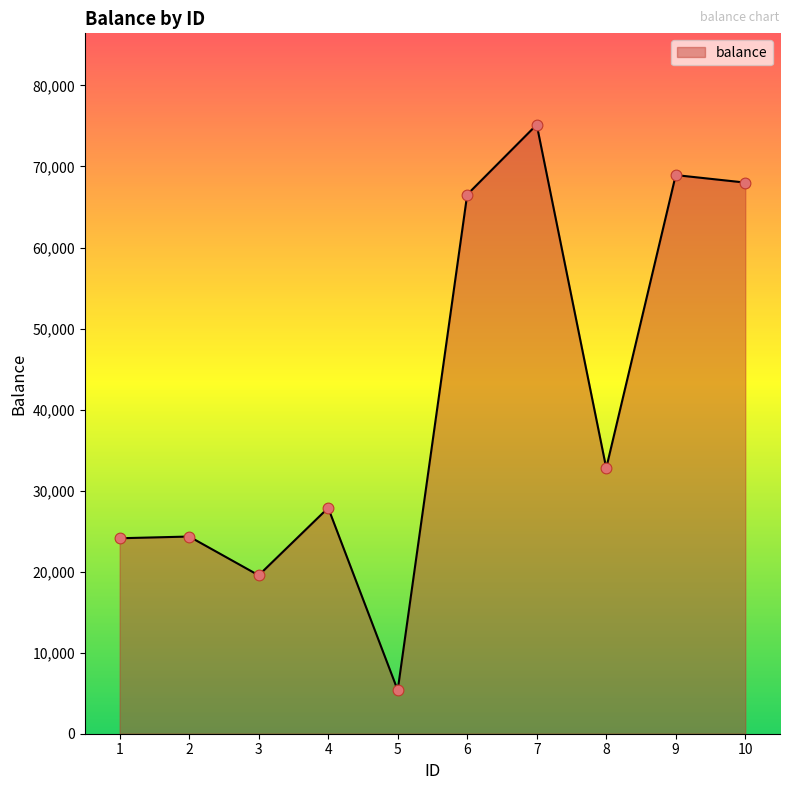

Between 5 and 3, which is larger?

3